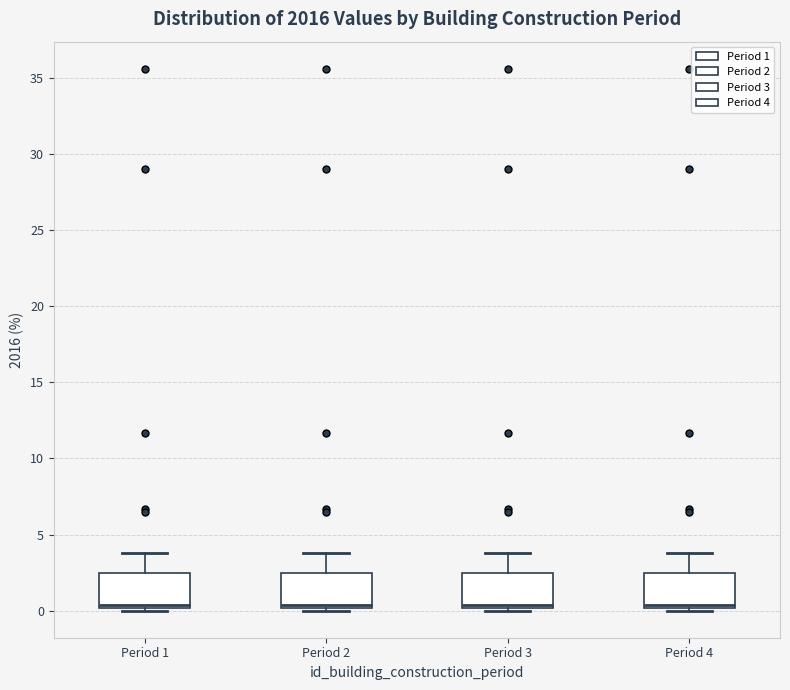

Reading left to right, transcribe this box plot: for each box, give where its median line is, the range the box spans, and where its two whiskers end, as read against the y-axis. The values are not printed on the chart, so give them approximately, as read against the axis.

Period 1: median 0.5, box 0.0 to 2.5, whiskers 0.0 (just below the box's lower edge) to 4.0
Period 2: median 0.5, box 0.0 to 2.5, whiskers 0.0 (just below the box's lower edge) to 4.0
Period 3: median 0.5, box 0.0 to 2.5, whiskers 0.0 (just below the box's lower edge) to 4.0
Period 4: median 0.5, box 0.0 to 2.5, whiskers 0.0 (just below the box's lower edge) to 4.0